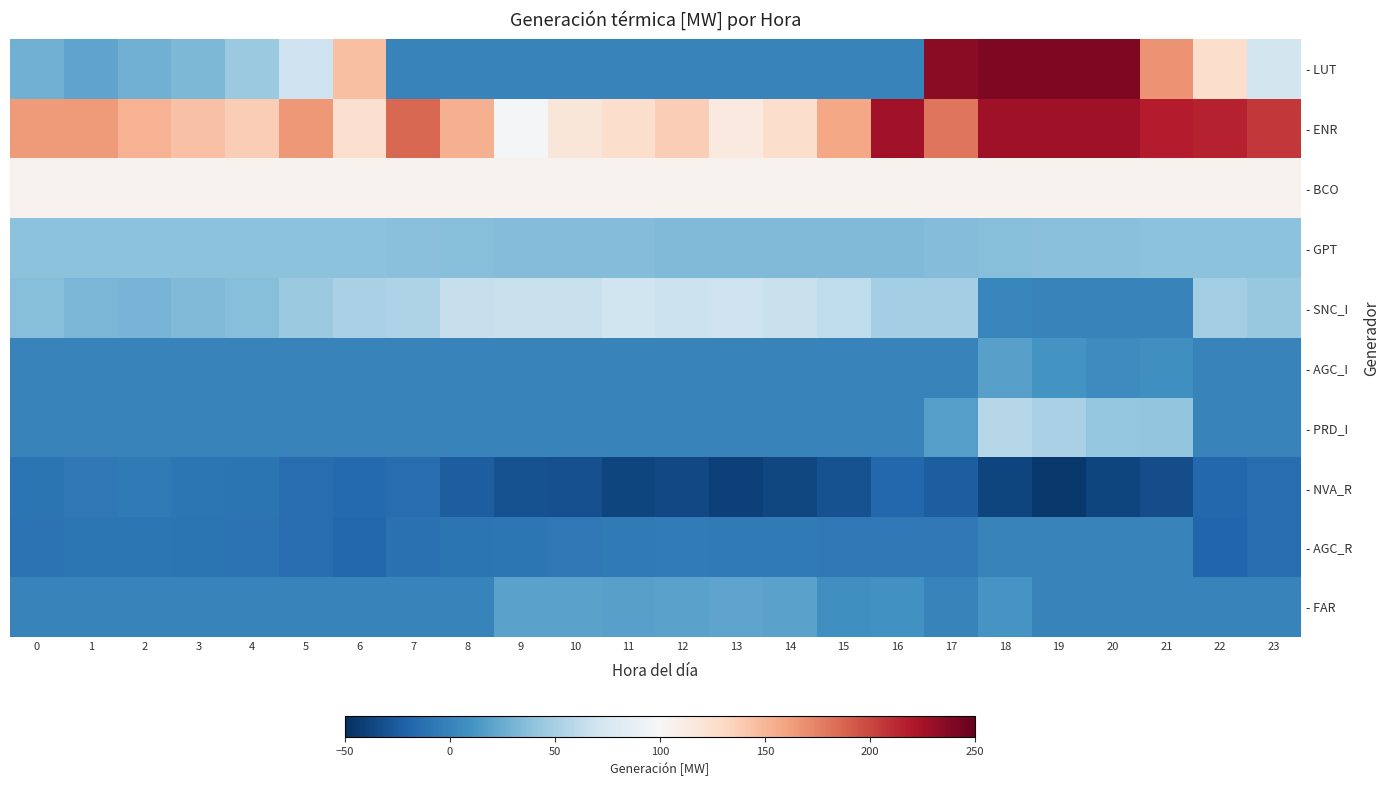

Between 9 and 16, which series saw the biggest shift?

- ENR